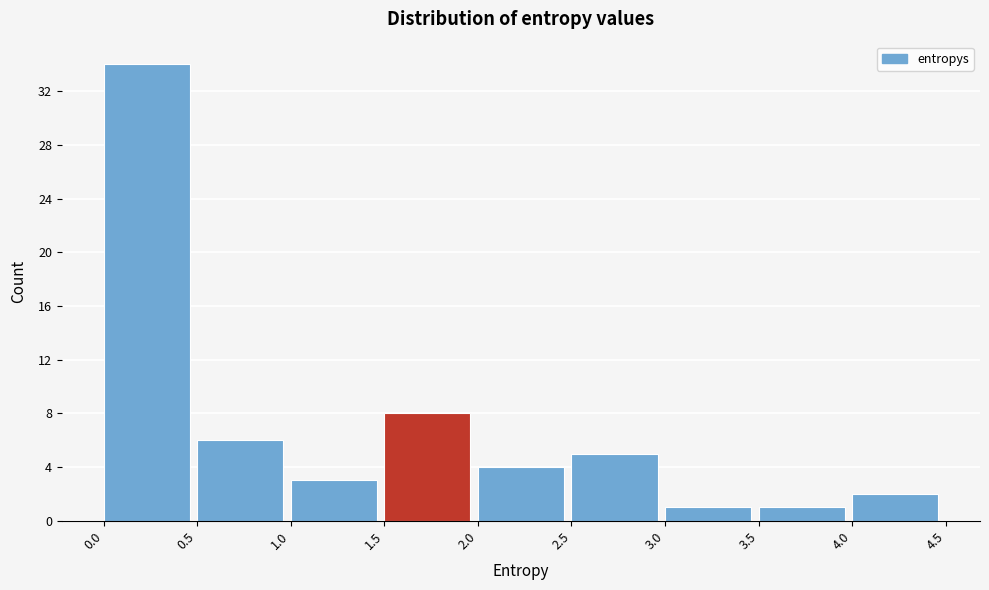

How tall is the bar that spans 2.0 to 2.5 on the x-axis? The values are not printed on the chart, so give them approximately, as read against the axis.

4